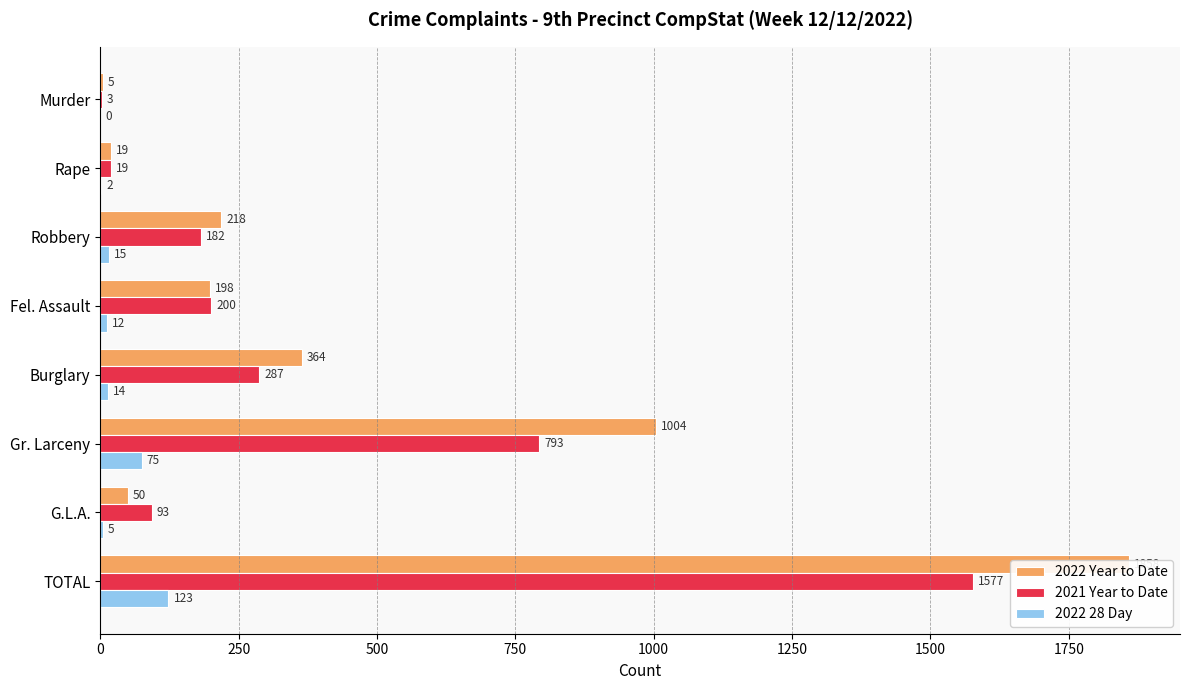

Is it true that 2022 Year to Date equals 5 at 0?

True